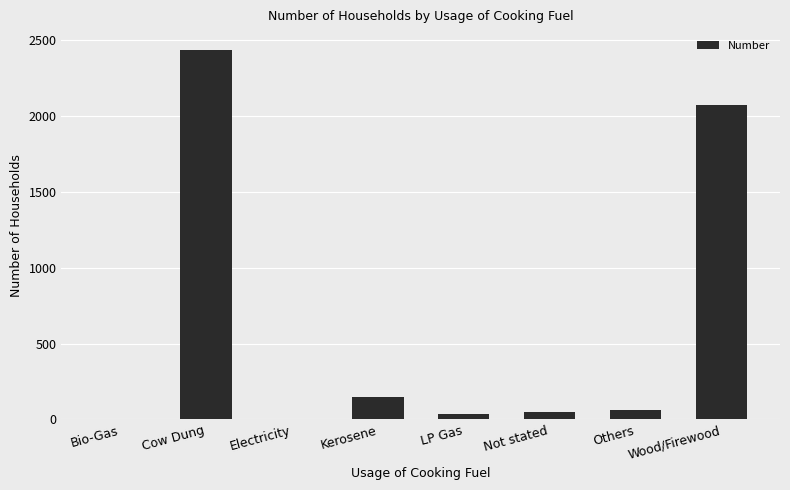

The value at Not stated is 52. True or false?

True